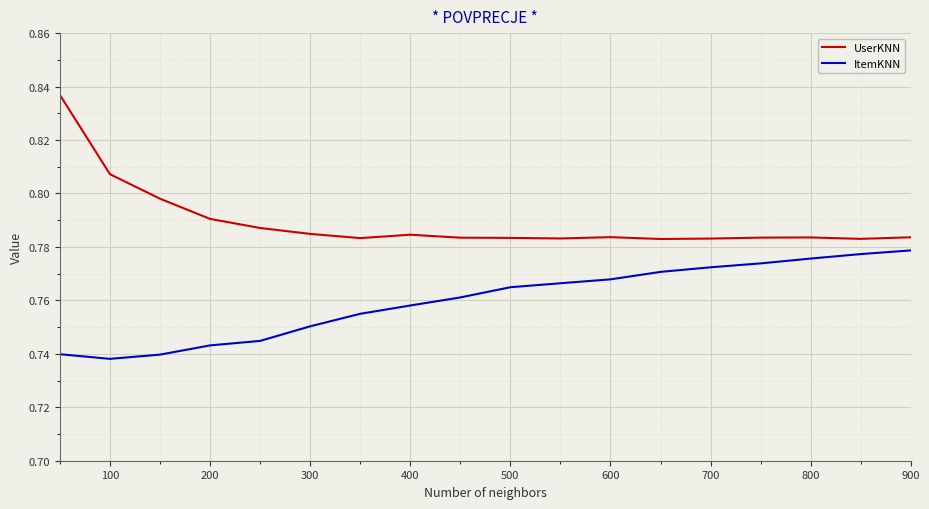

Does the chart display data point markers on the line(s)?

No